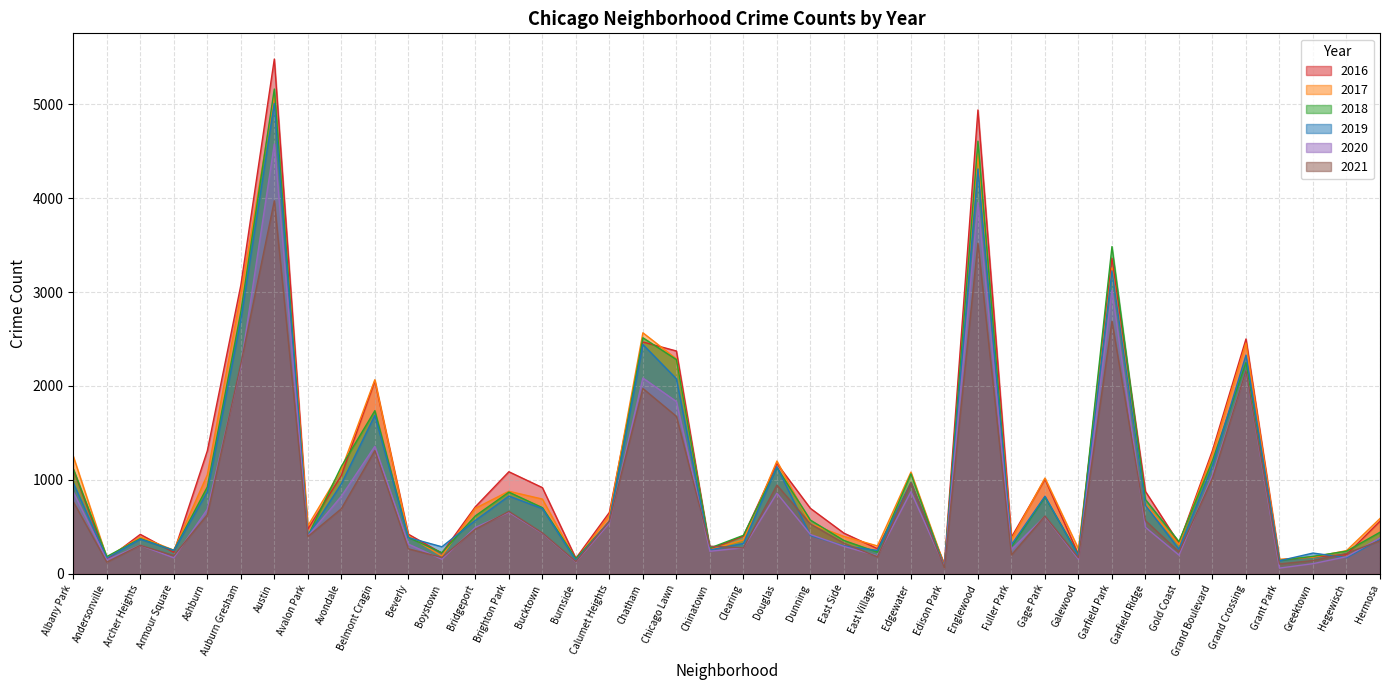

What is the difference between the maximum and minimum values in the 2021 series?

3910